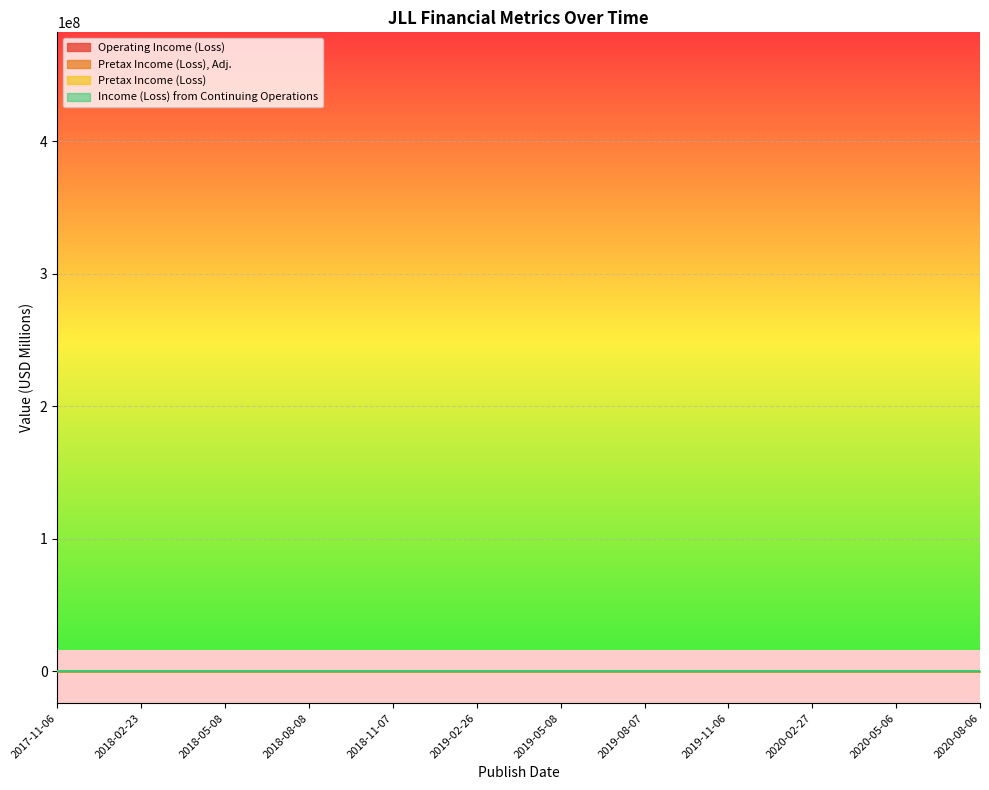

At 2018-05-08, list the series in order from largest to smallest.

Pretax Income (Loss), Adj., Pretax Income (Loss), Operating Income (Loss), Income (Loss) from Continuing Operations